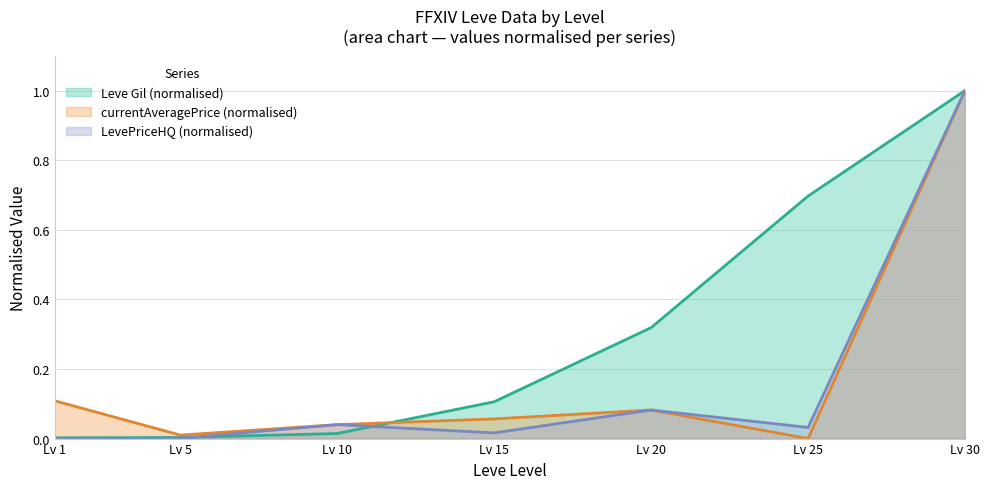

True or false: LevePriceHQ and currentAveragePrice cross at least once.

False